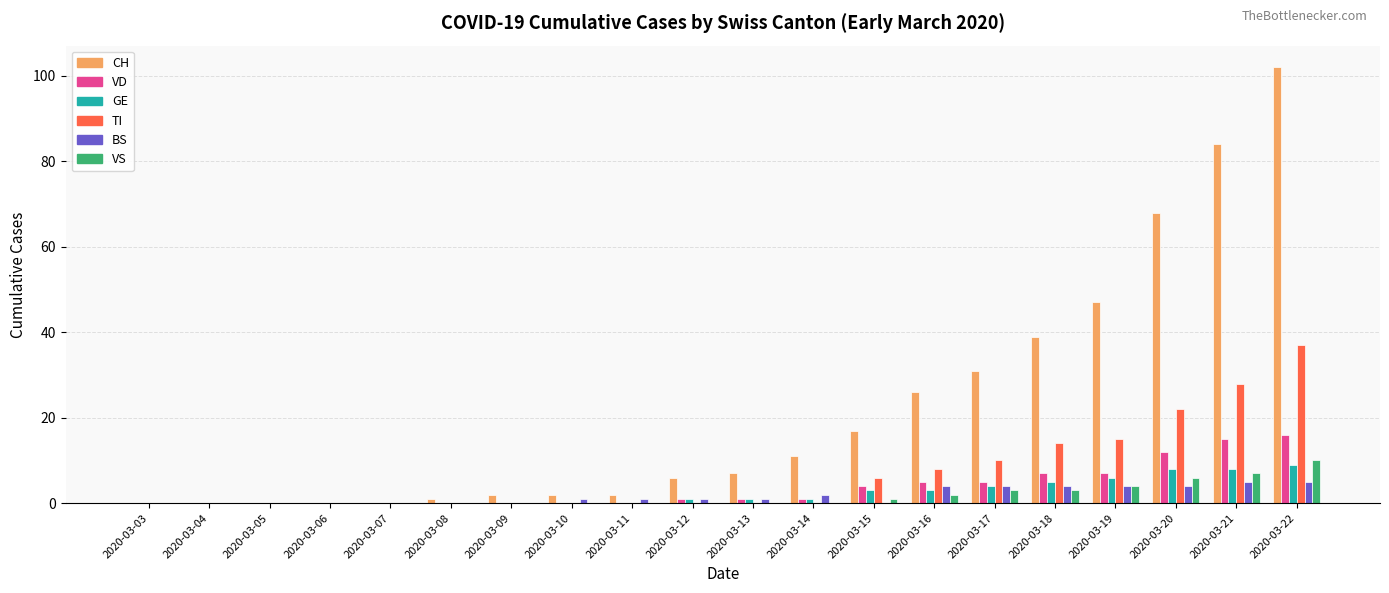

At which category is the sum across all series the highest?

2020-03-22